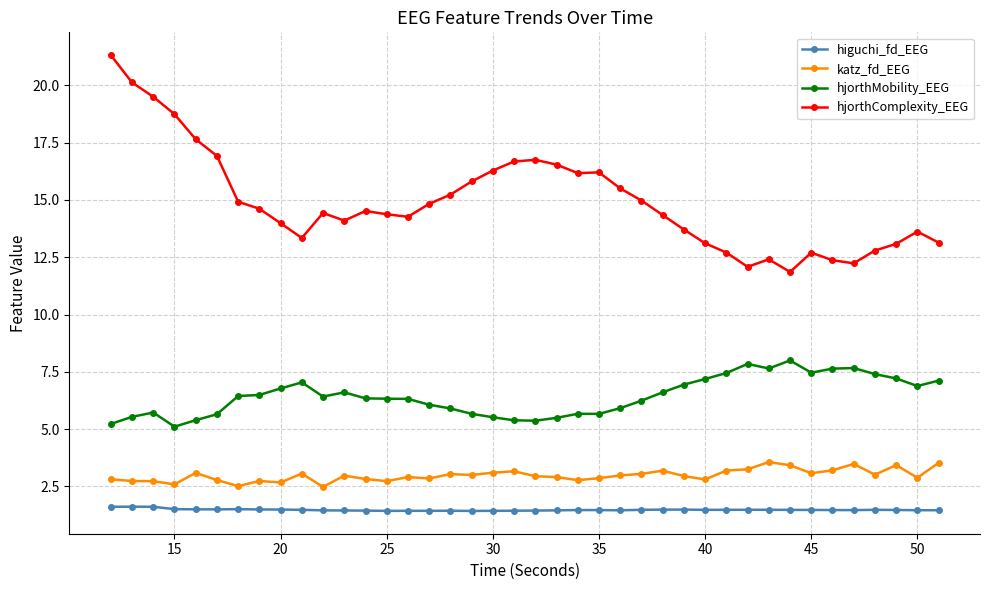

What is the difference between the maximum and minimum values in the hjorthMobility_EEG series?

2.9